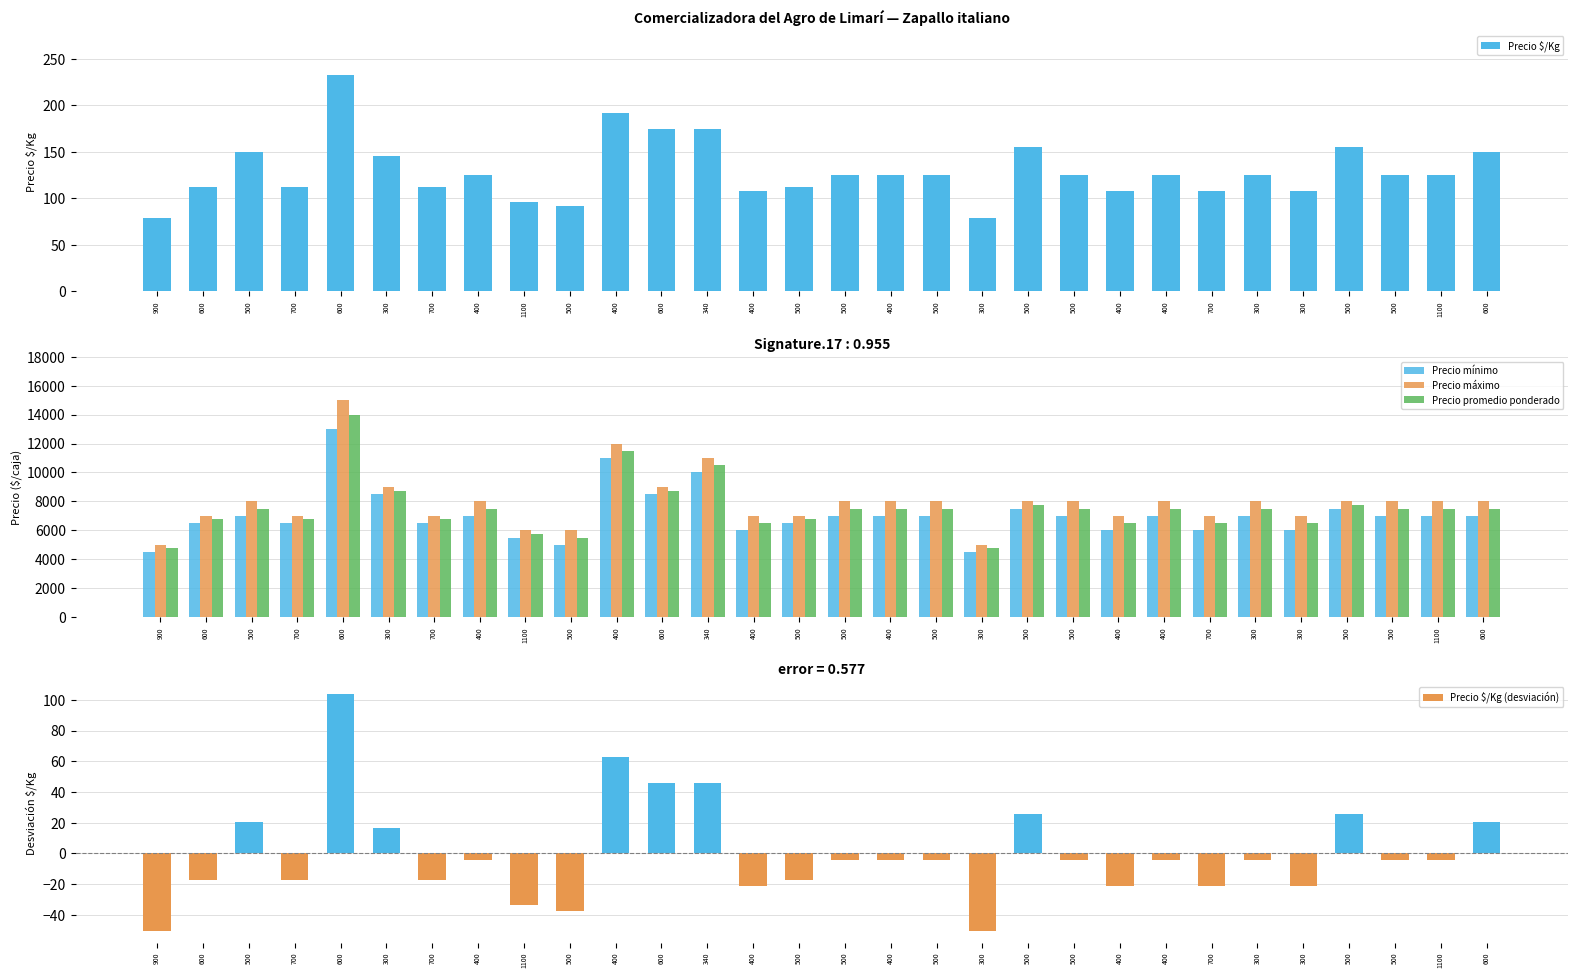

True or false: Precio promedio ponderado has a value of 12847.9 at 500.

False